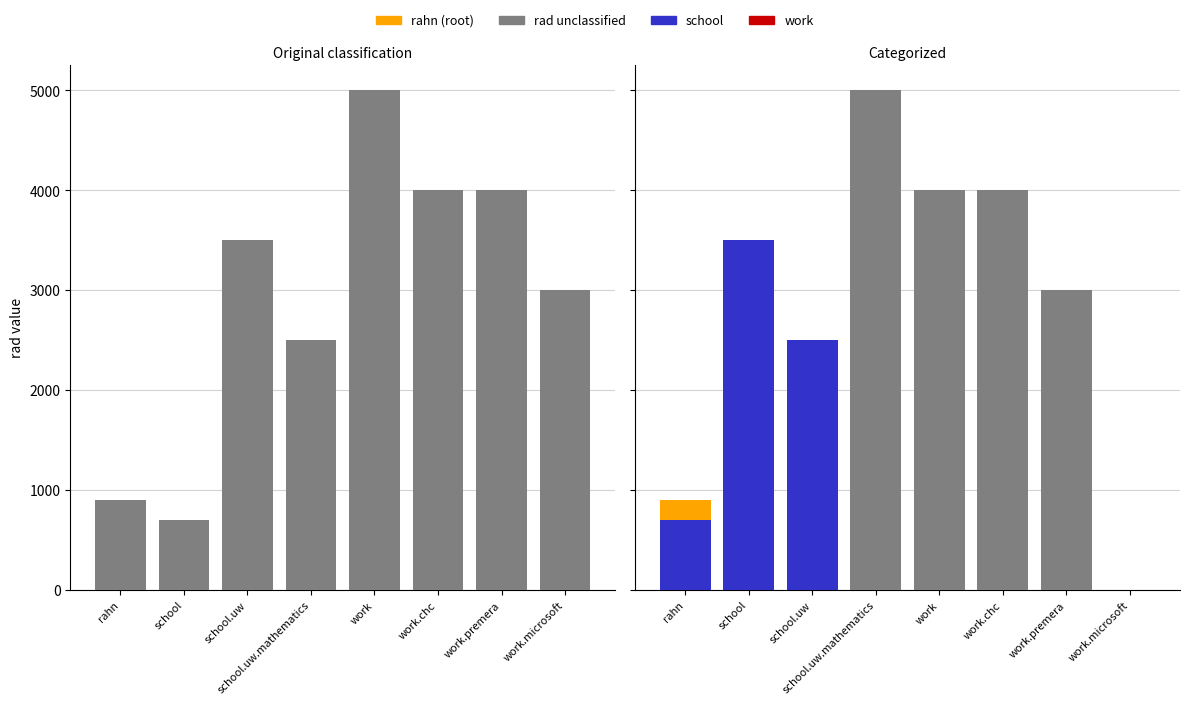

How many groups of bars are there?

8